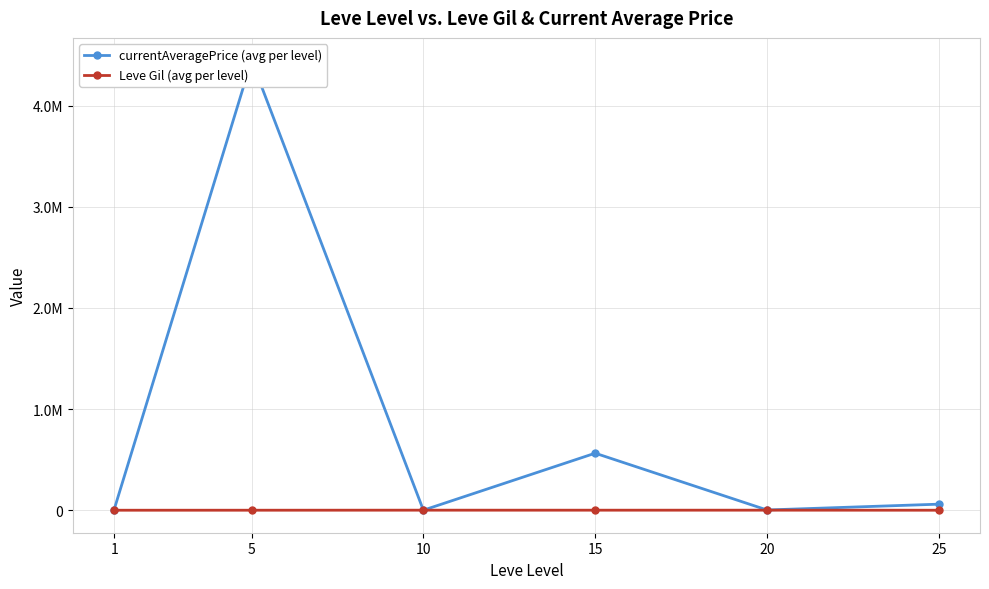

What is the minimum value for Leve Gil (avg per level)?

232.5